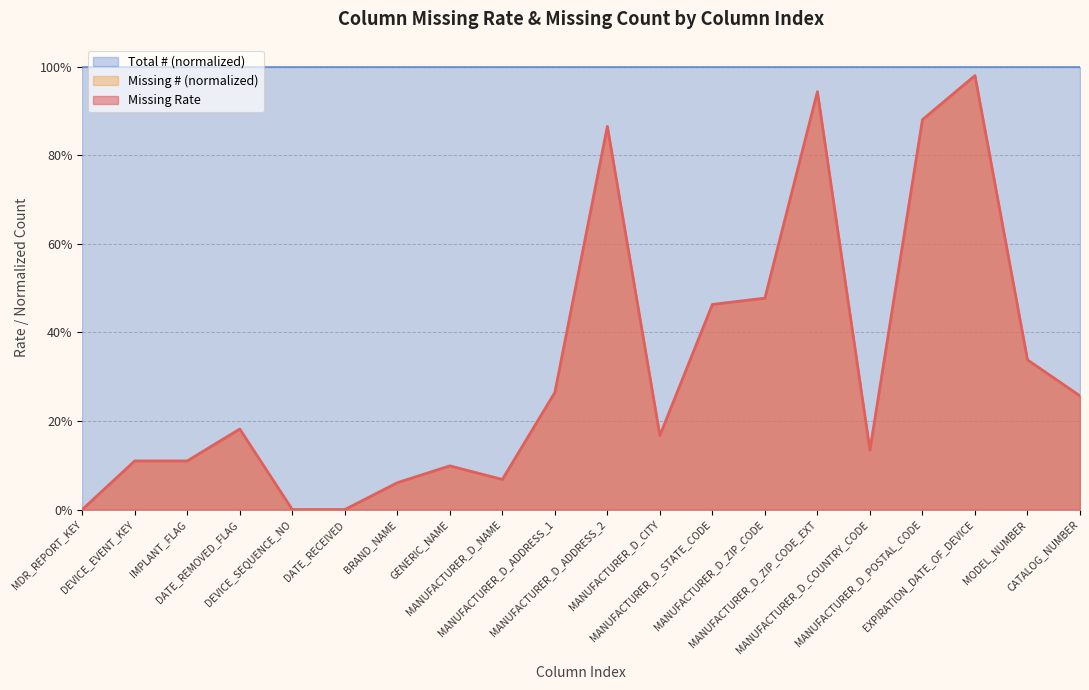

What is the approximate value of Missing Rate at MANUFACTURER_D_NAME?

0.1